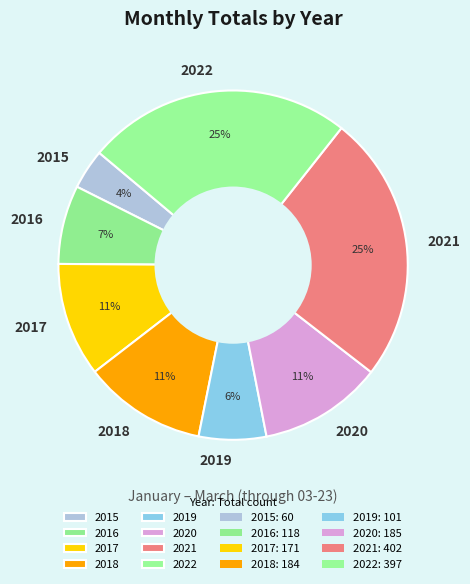

What is the smallest slice in the pie chart?

2015